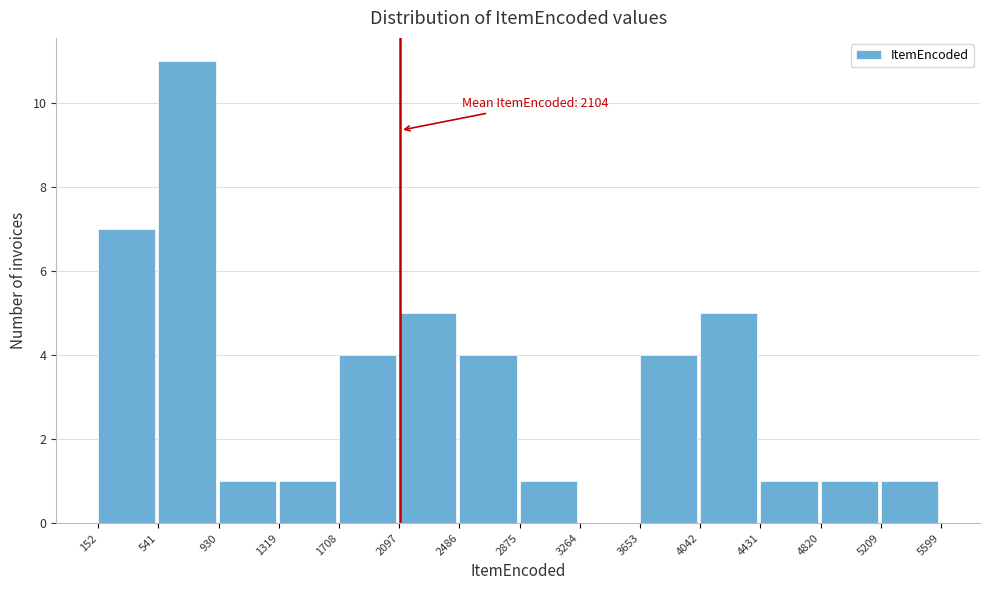

Over which range of the x-axis is the bar tallest?

541 to 930